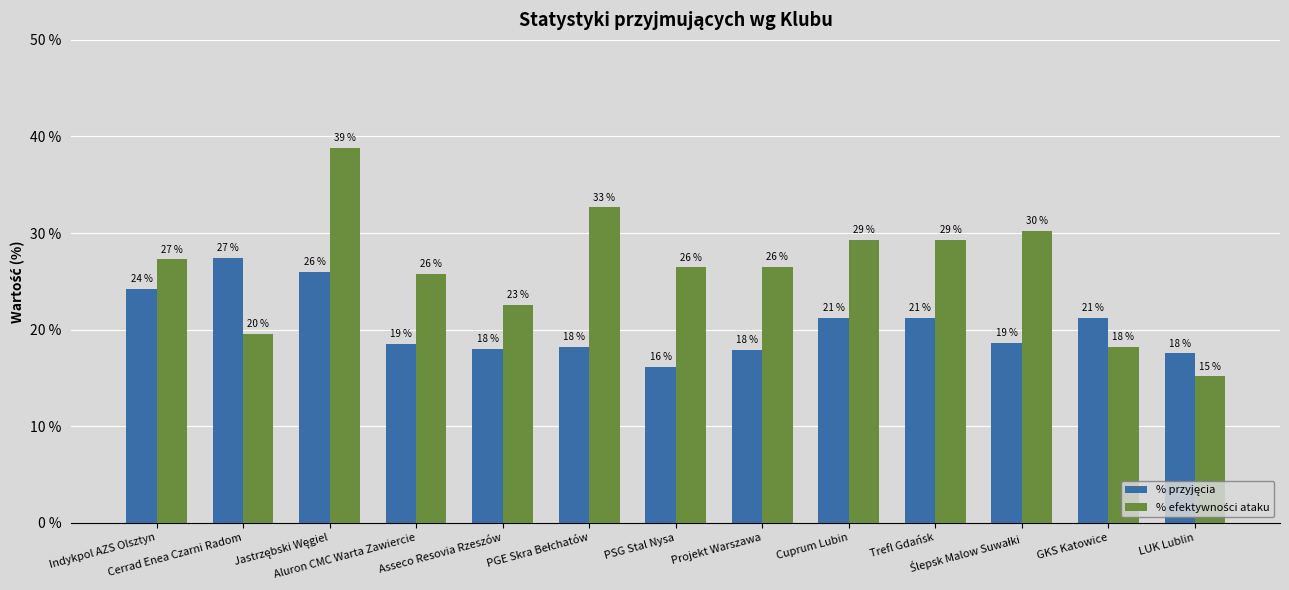

Are the bars grouped side by side (vs. stacked)?

Yes